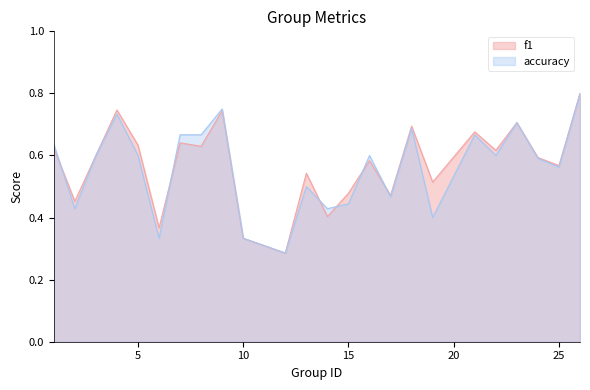

In f1, how many points are lower than both neighbors (excluding endpoints)?

9